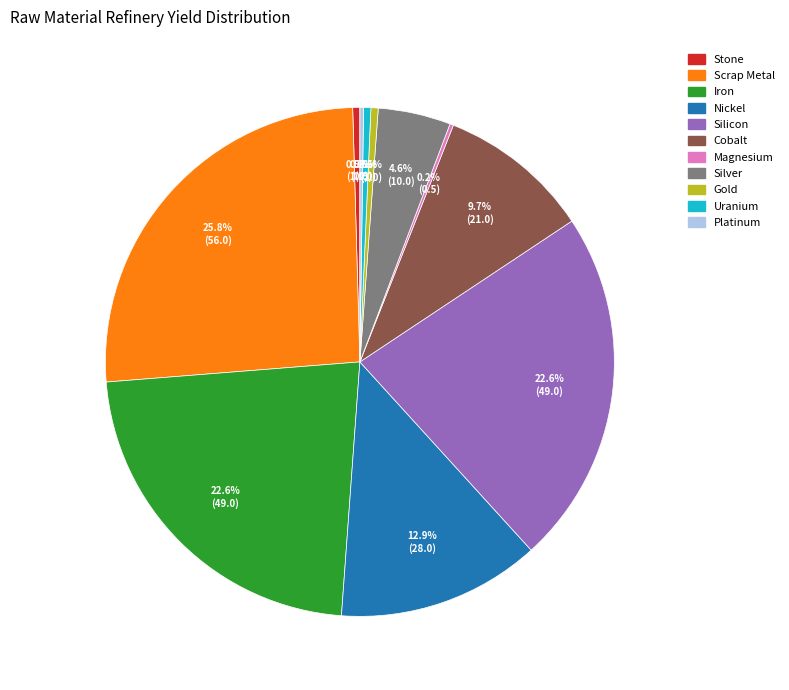

Which has a higher value, Iron or Stone?

Iron